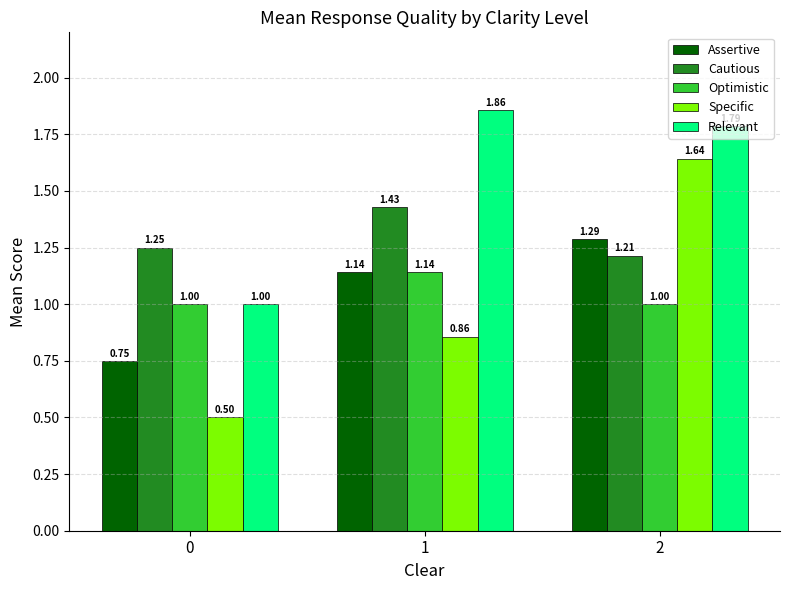

At which category is the sum across all series the highest?

2